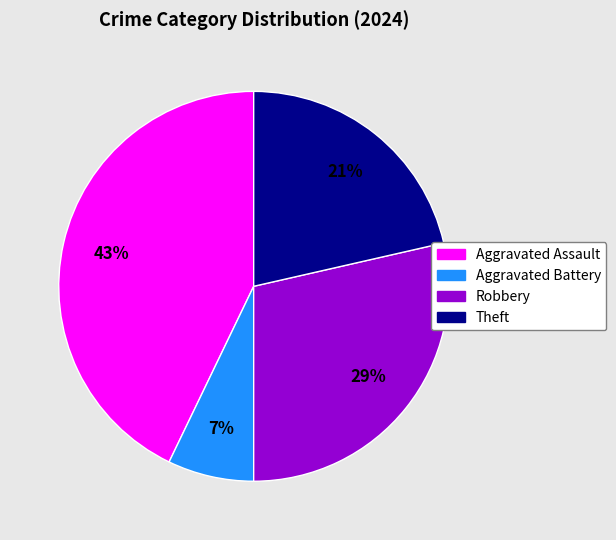

To the nearest percent, what is the difference between the Theft and Aggravated Battery slice percentages?

14%